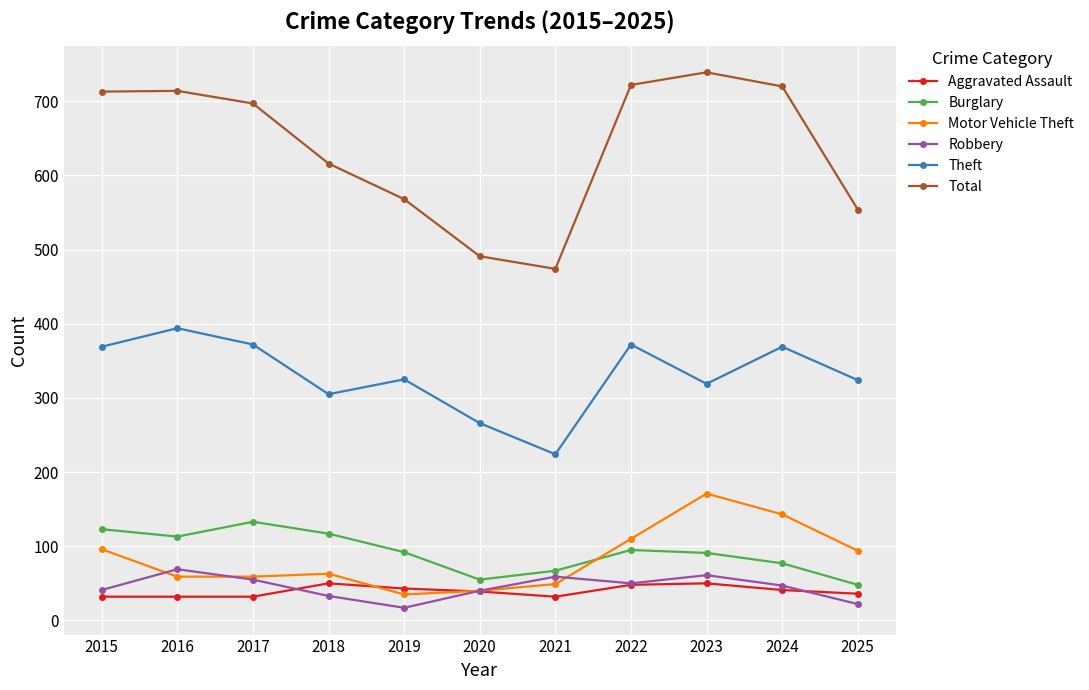

Is the value of Aggravated Assault at 2017 greater than the value of Robbery at 2020?

No